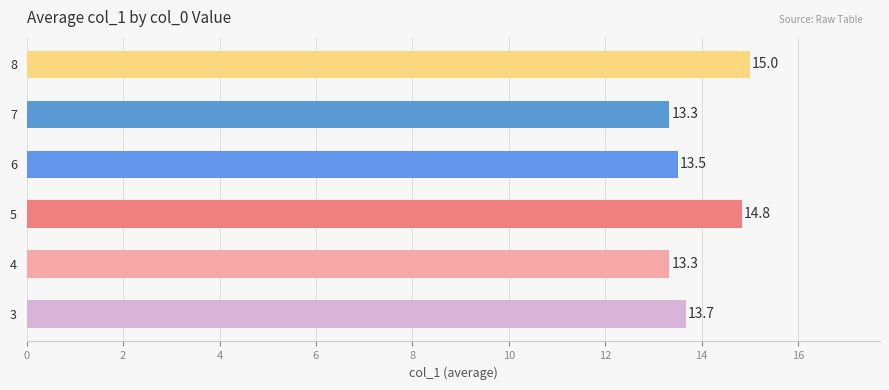

What is the difference between the maximum and second lowest values?

1.7